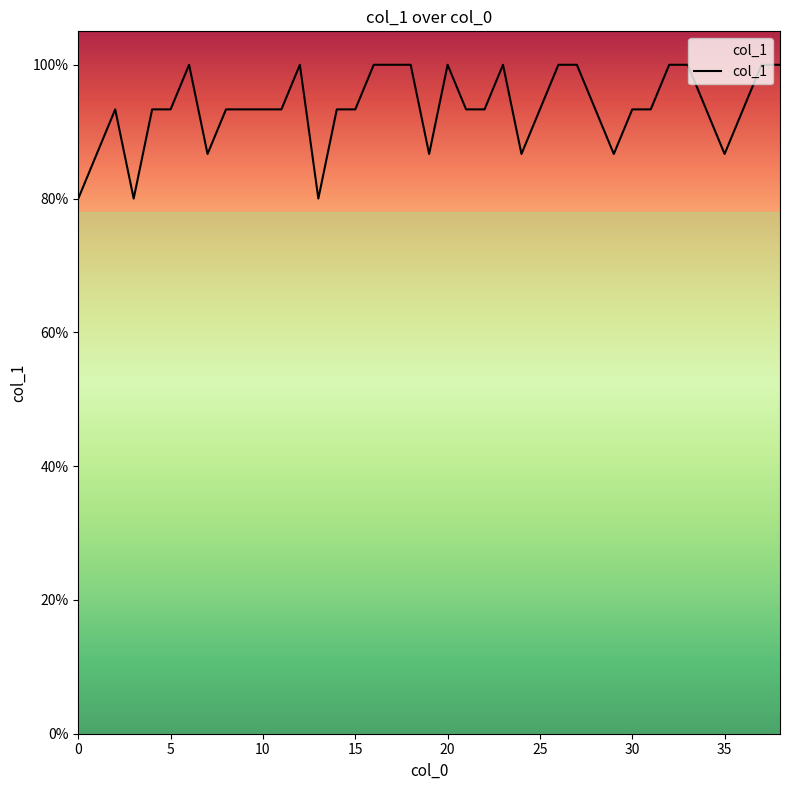

Rank the categories by value from highest to lowest.

6, 12, 16, 17, 18, 20, 23, 26, 27, 32, 33, 37, 38, 2, 4, 5, 8, 9, 10, 11, 14, 15, 21, 22, 25, 28, 30, 31, 34, 36, 1, 7, 19, 24, 29, 35, 0, 3, 13